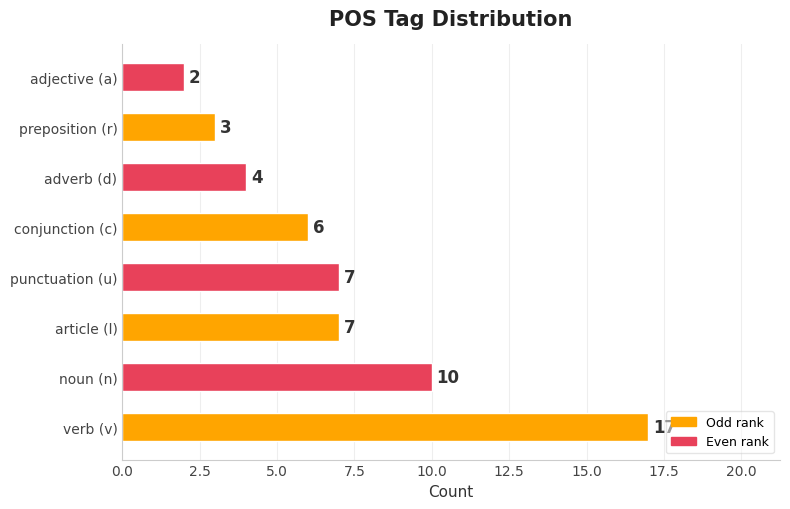

Read the value at punctuation (u).

7